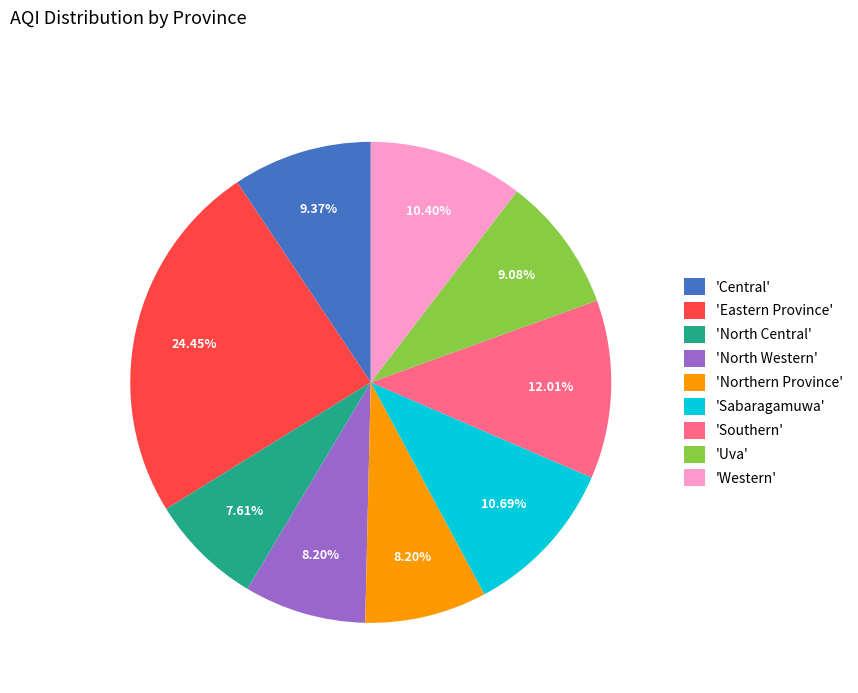

Is there any slice that represents more than half of the pie?

No